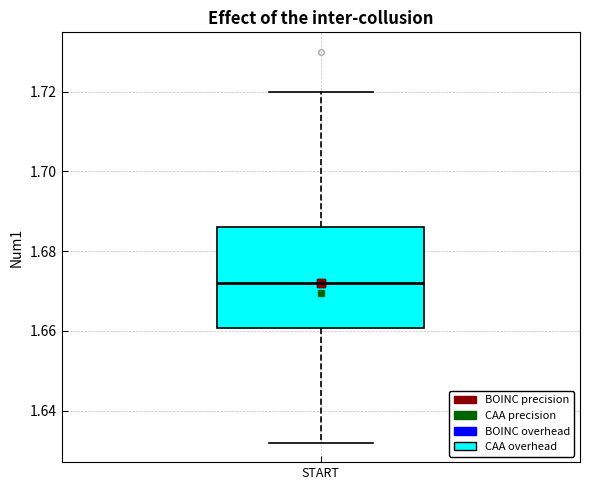

Read this box plot against the y-axis: the position of the median line, the range covered by the box, and the ends of both whiskers. The values are not printed on the chart, so give them approximately, as read against the axis.

median 1.672, box 1.660 to 1.686, whiskers 1.632 to 1.720